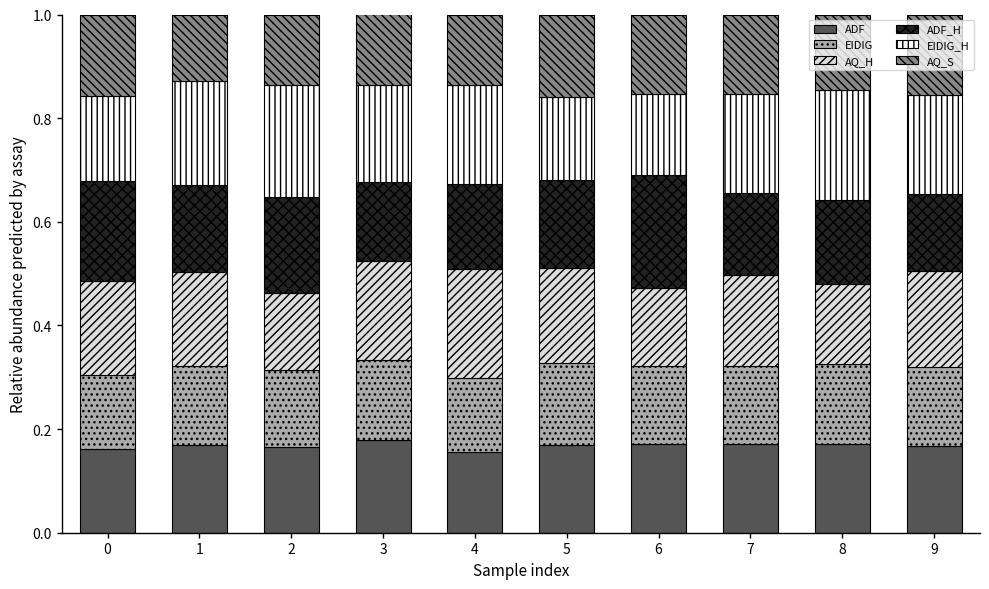

What is the total value across all series at 3?

1.0